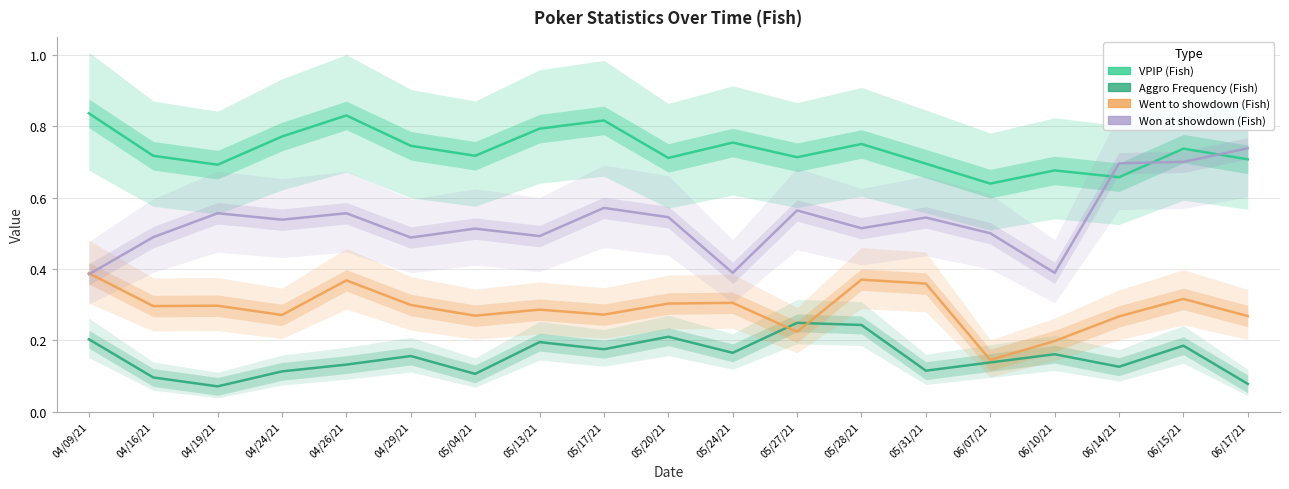

True or false: Won at showdown (Fish) has a value of 0.5 at 05/13/21.

True